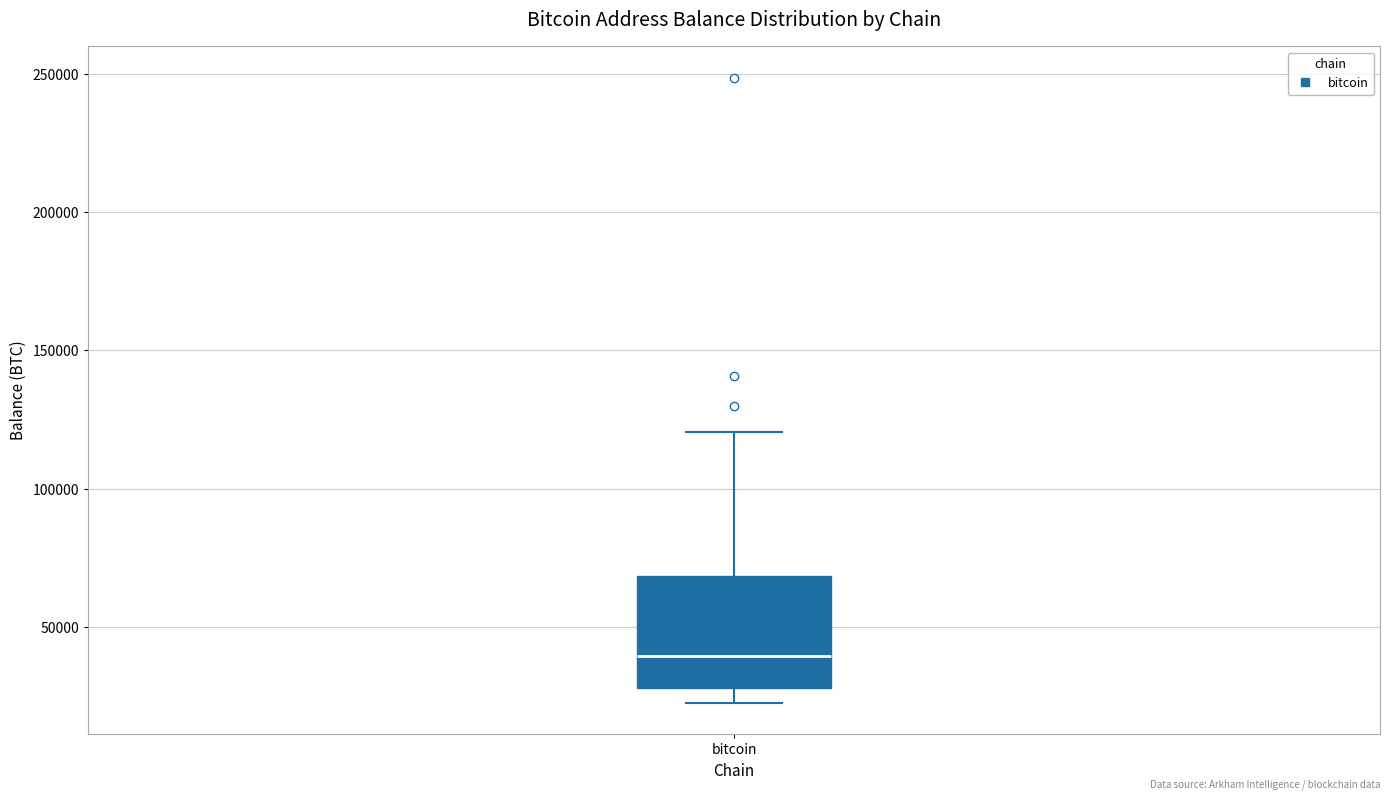

Read this box plot against the y-axis: the position of the median line, the range covered by the box, and the ends of both whiskers. The values are not printed on the chart, so give them approximately, as read against the axis.

median 40000, box 30000 to 70000, whiskers 25000 to 120000